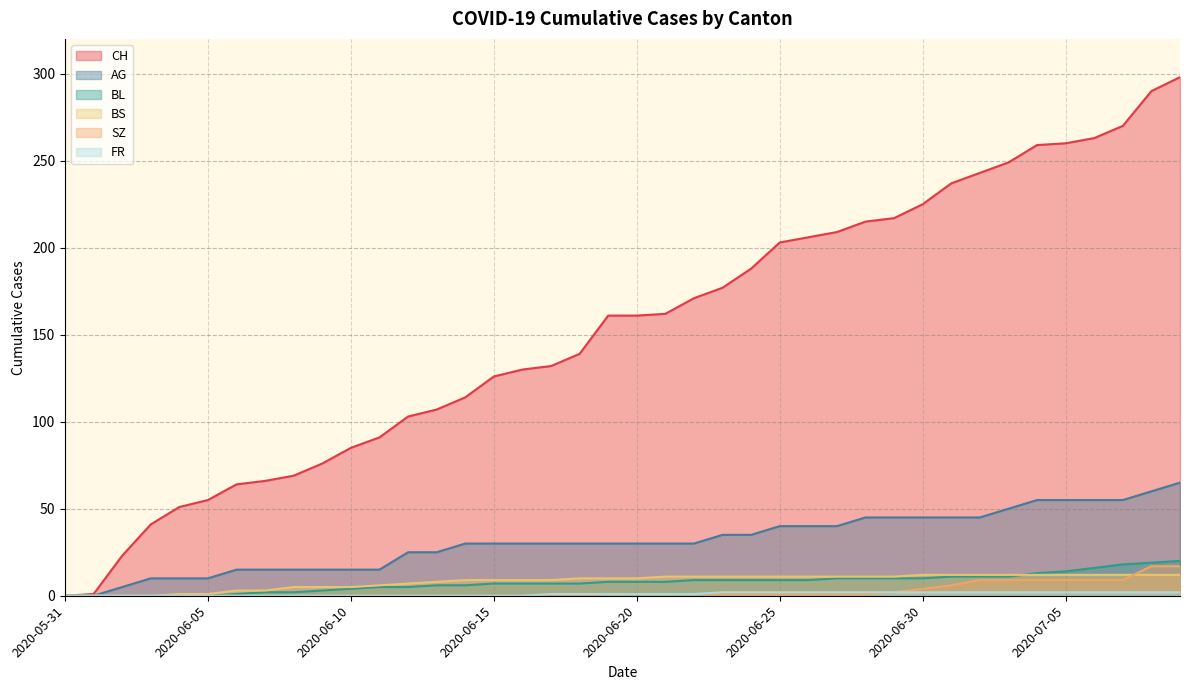

What is the total value across all series at 2020-06-17?

179